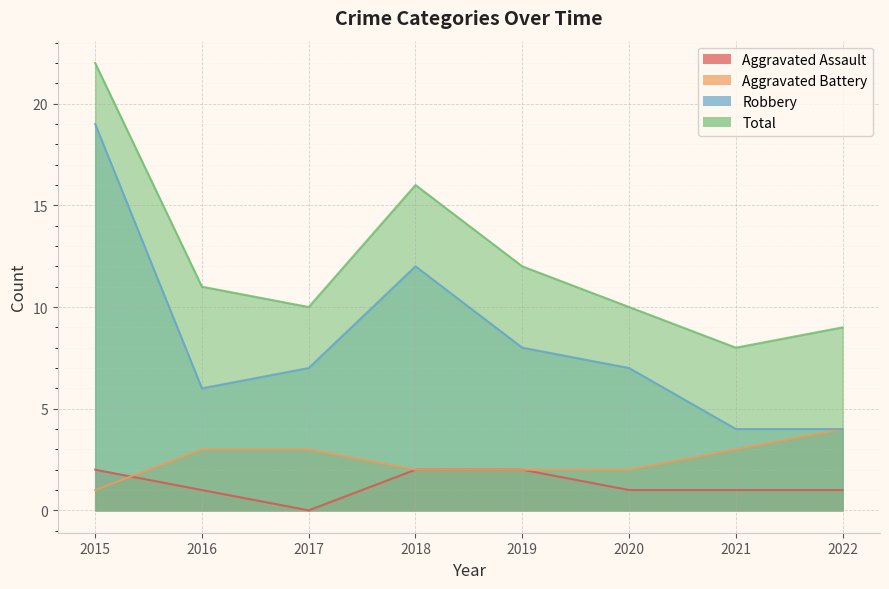

Reading right to left, what are all the values shown in this chart?

Aggravated Assault: 2022=1	2021=1	2020=1	2019=2	2018=2	2017=0	2016=1	2015=2
Aggravated Battery: 2022=4	2021=3	2020=2	2019=2	2018=2	2017=3	2016=3	2015=1
Robbery: 2022=4	2021=4	2020=7	2019=8	2018=12	2017=7	2016=6	2015=19
Total: 2022=9	2021=8	2020=10	2019=12	2018=16	2017=10	2016=11	2015=22